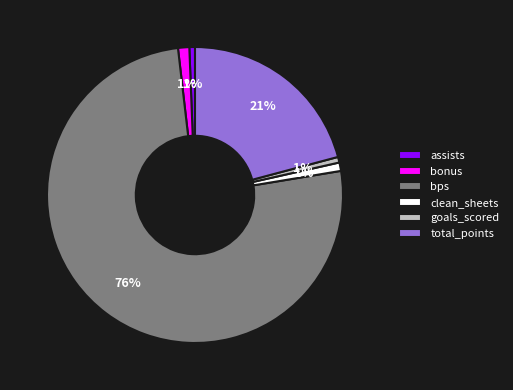

What is the largest slice in the pie chart?

bps